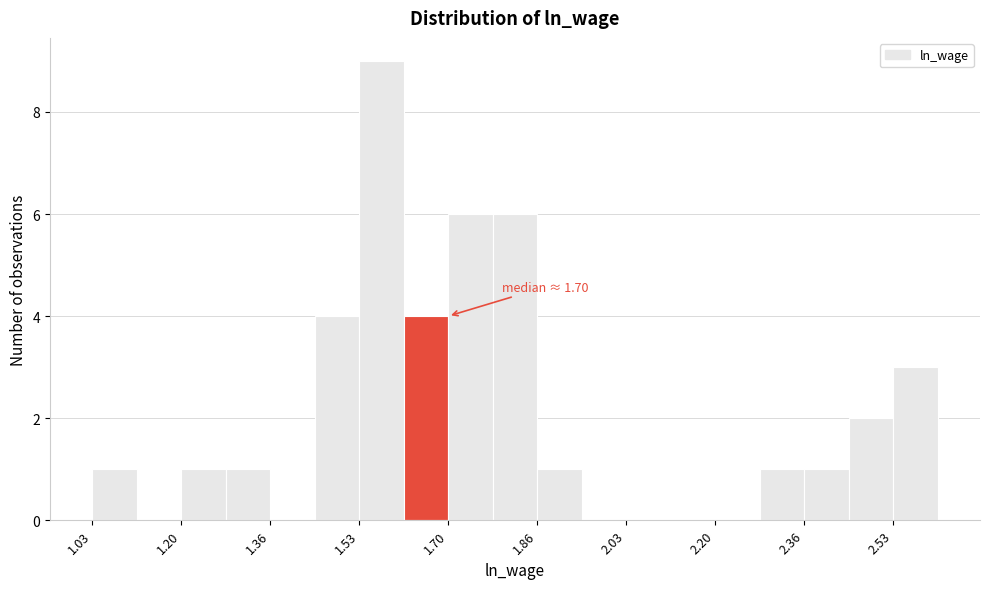

Over which range of the x-axis is the bar tallest?

1.52 to 1.62